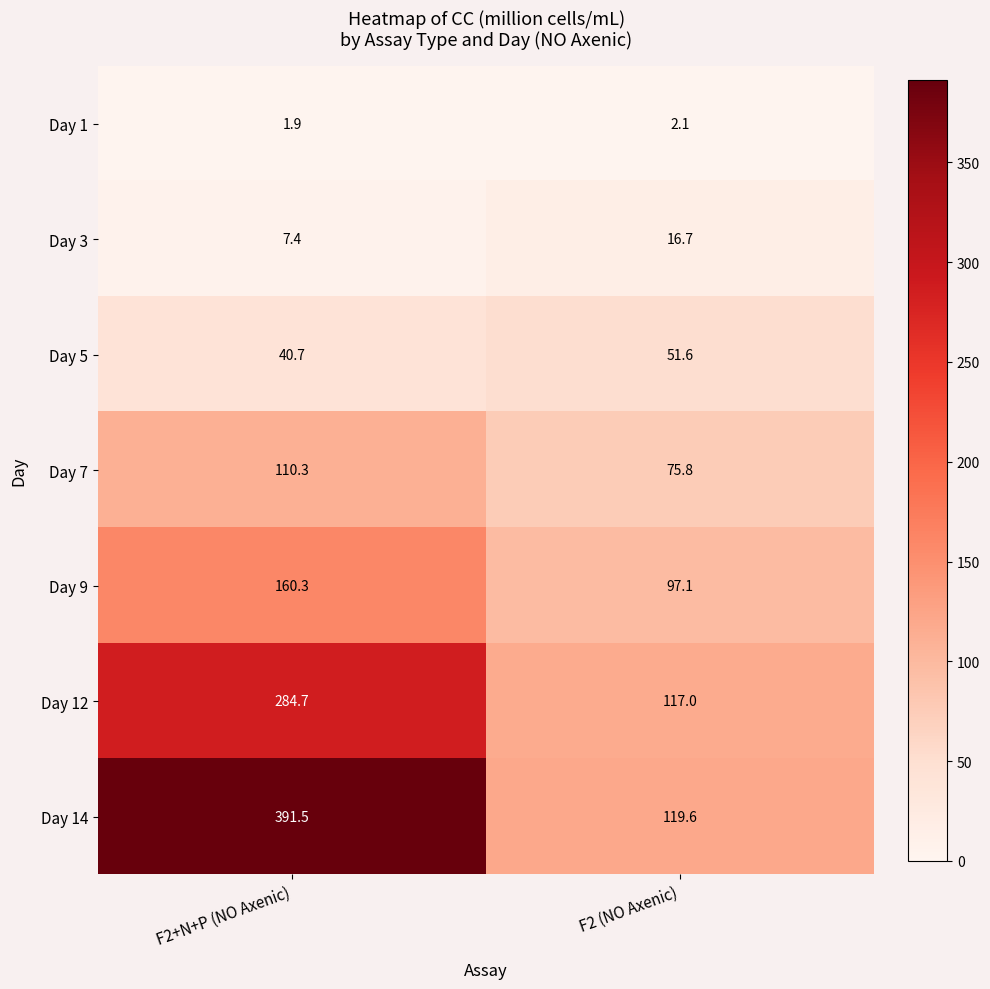

Rank the series by their maximum value, from lowest to highest.

Day 1, Day 3, Day 5, Day 7, Day 9, Day 12, Day 14